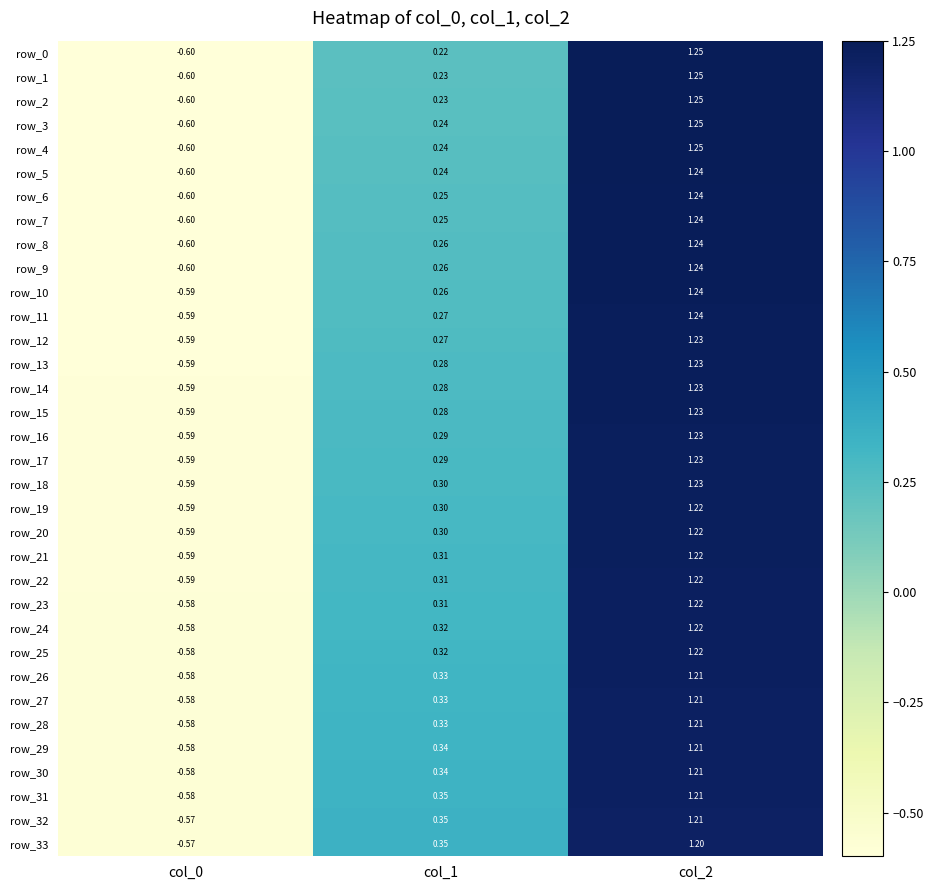

How many negative values does the row_10 series have?

1